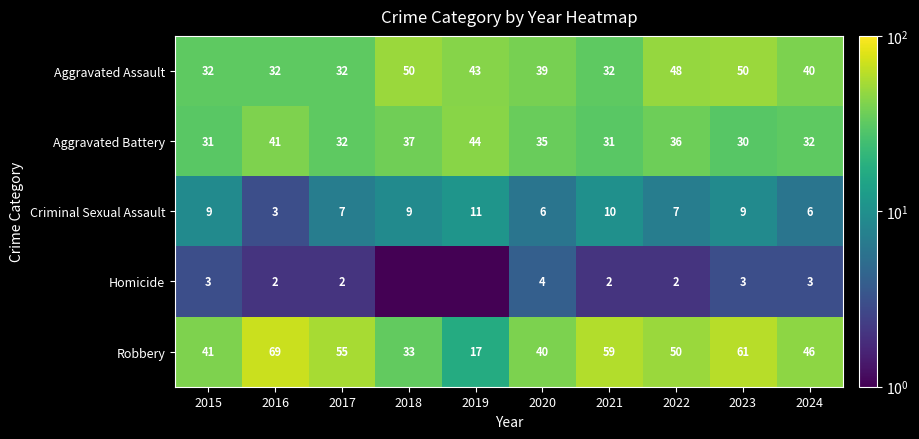

What is the sum of the Robbery values at 2022 and 2023?

111.0